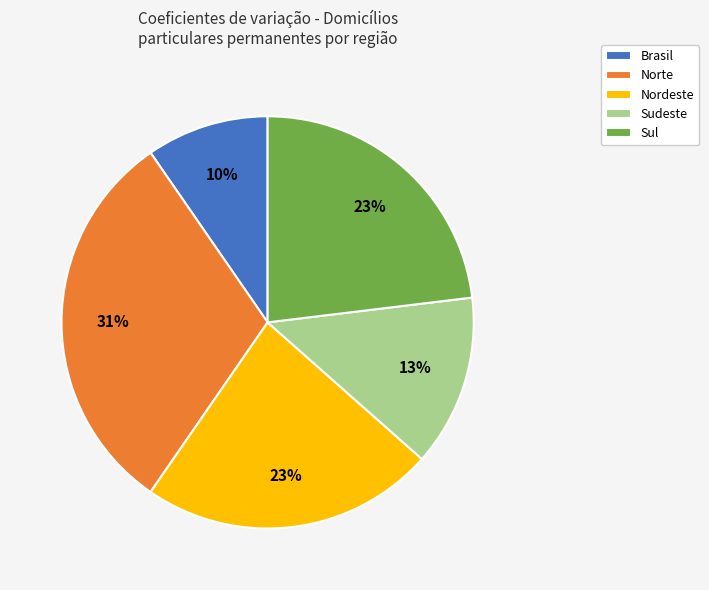

Which slice is the largest?

Norte